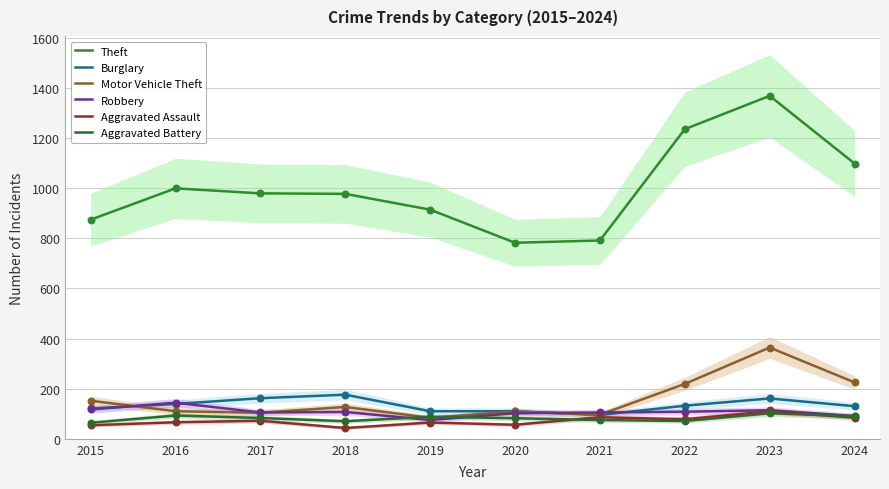

Which series contains the lowest Y value?

Aggravated Assault